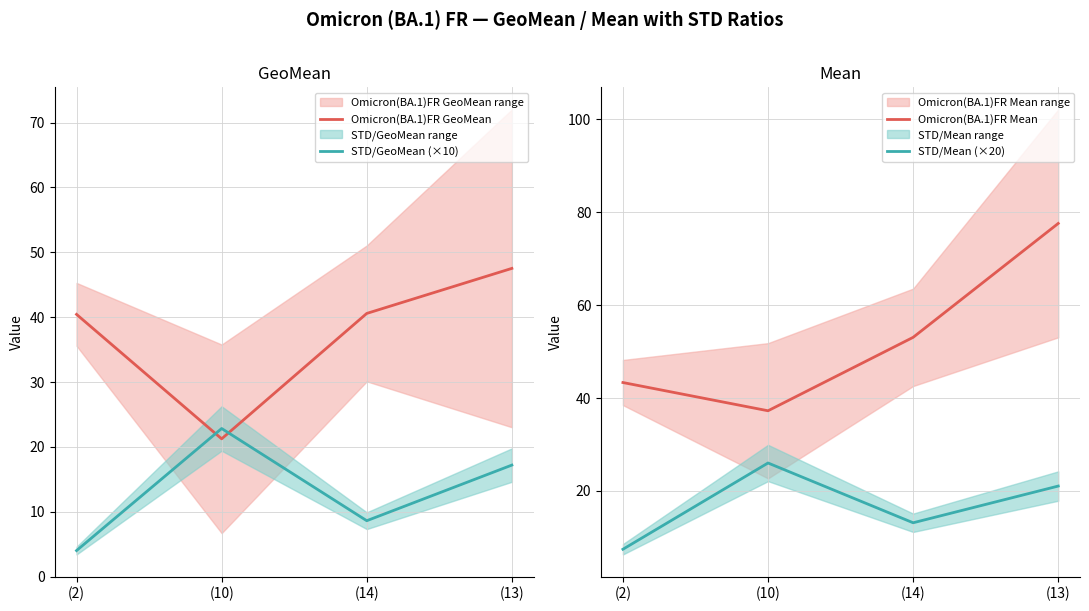

What is the average value of the Omicron(BA.1)FR Mean series?

52.8